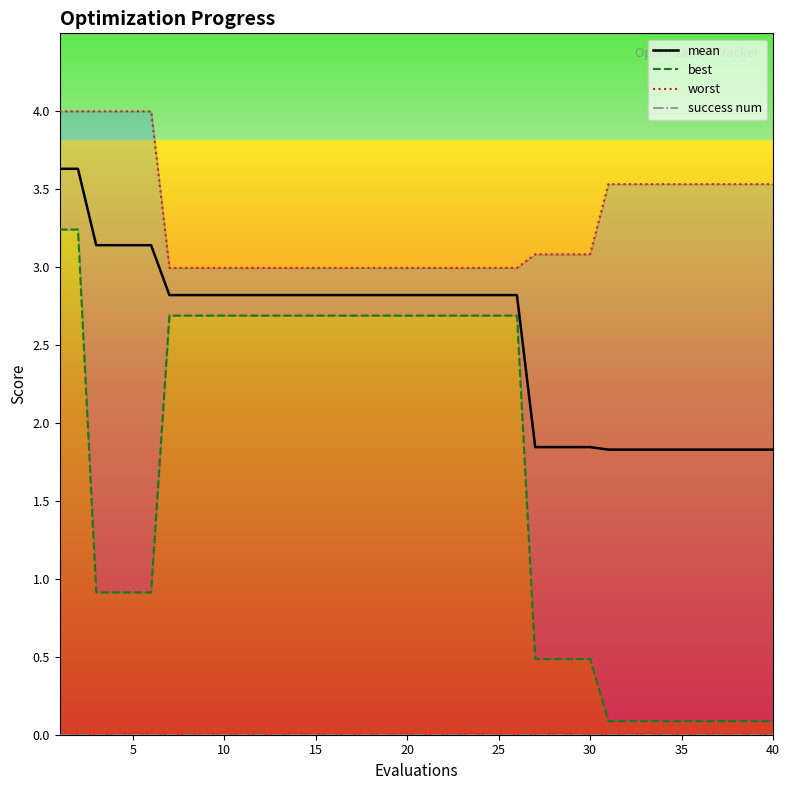

Which series has the largest total across all categories?

worst